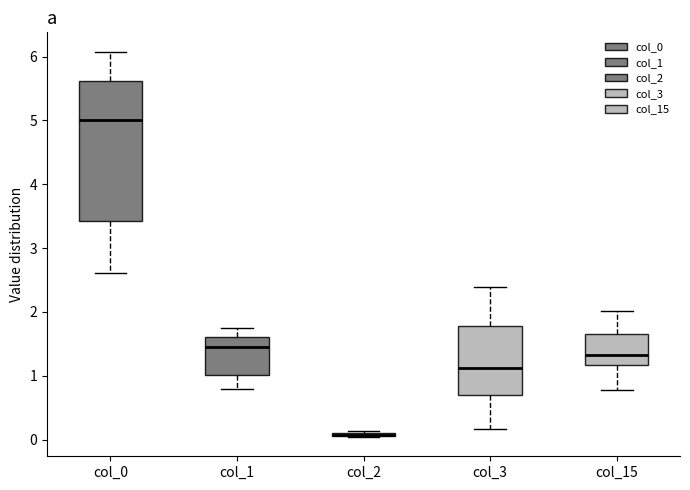

Comparing the boxes themselves (not the whiskers), which one is the tallest?

col_0